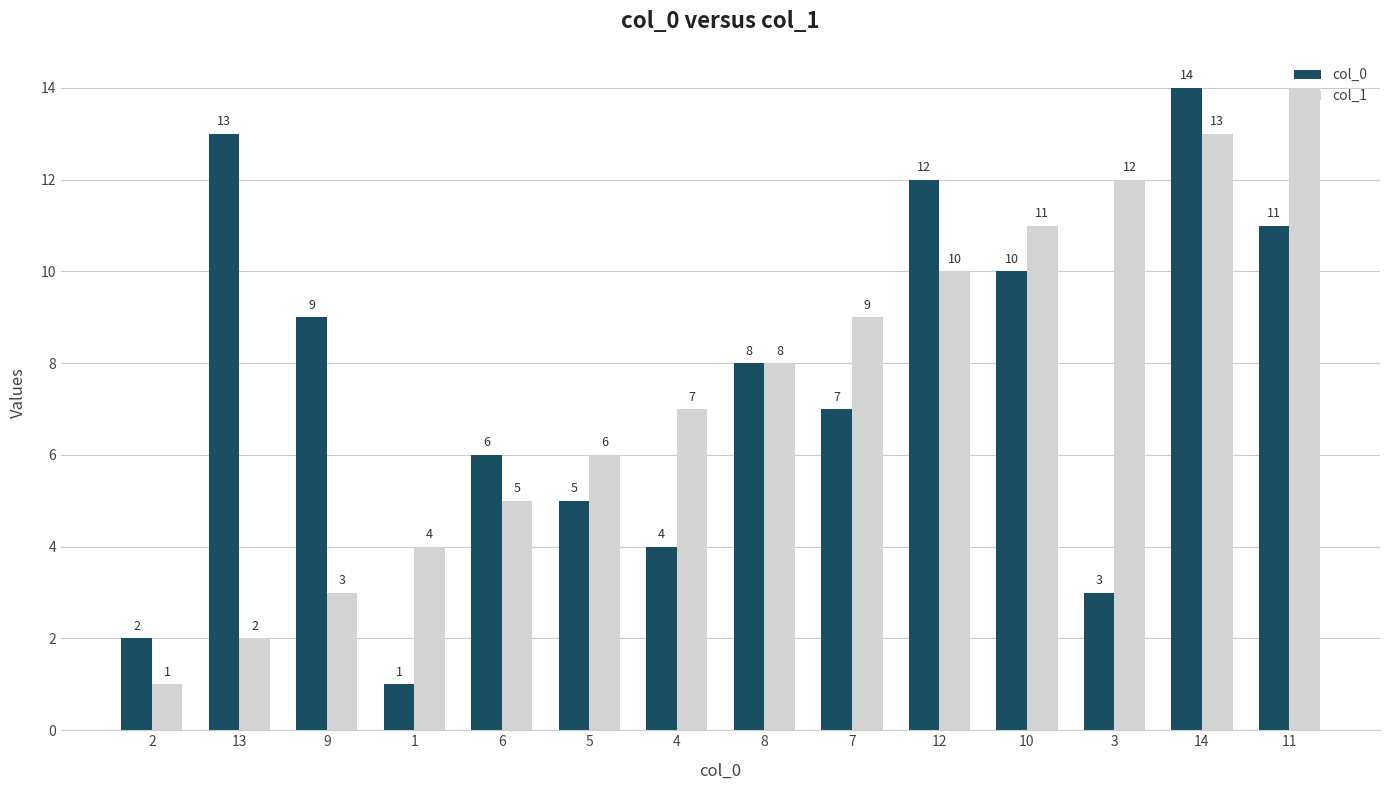

What is the spread (max minus min) of values at 1?

3